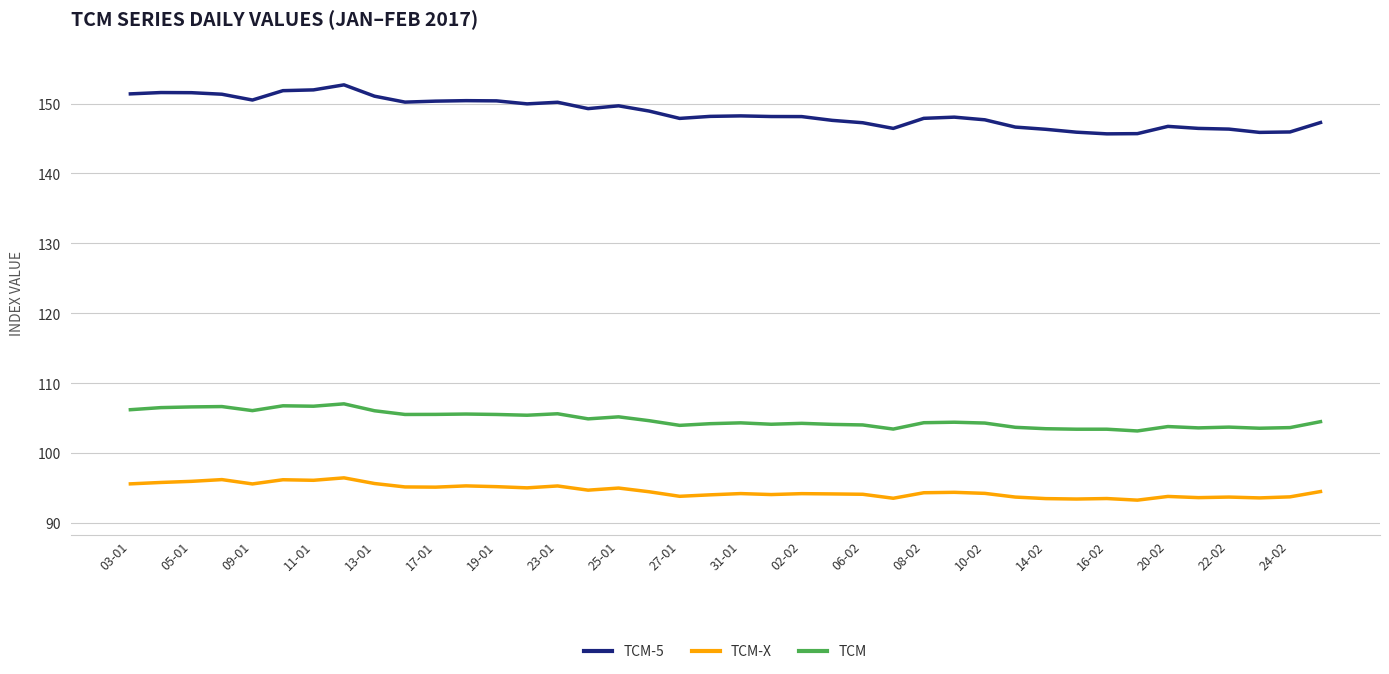

True or false: TCM-X and TCM-5 intersect in this chart.

False